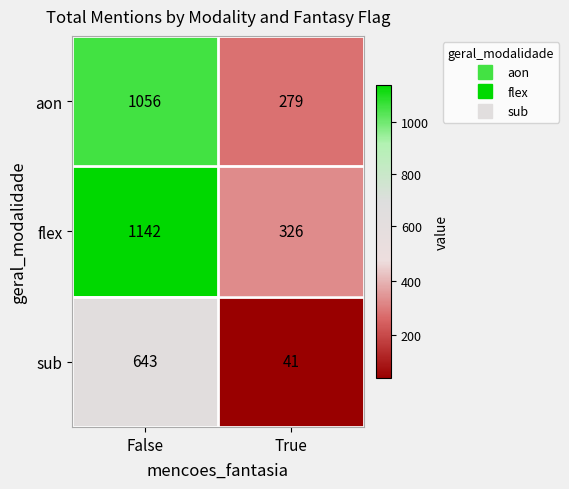

Reading left to right, extract all data points from this chart.

aon: 1056	279
flex: 1142	326
sub: 643	41